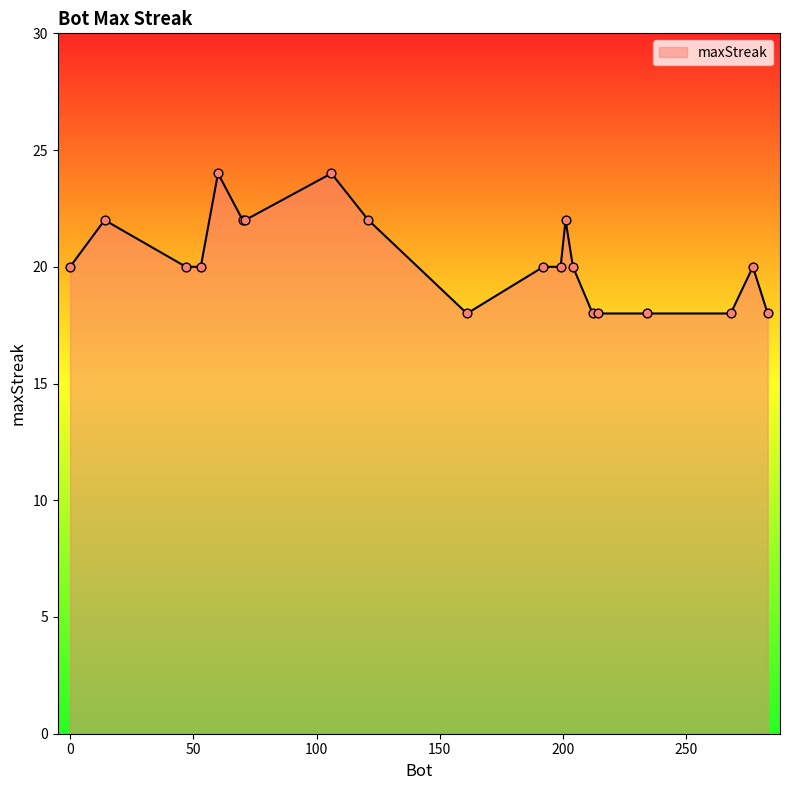

What is the maximum value shown in the chart?

24